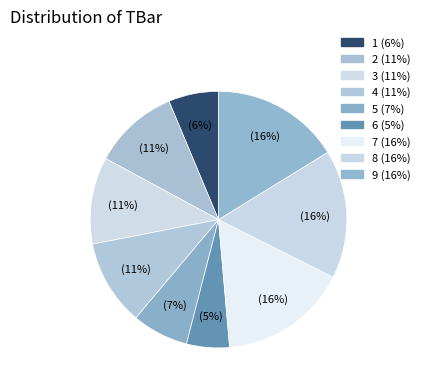

To the nearest percent, what percentage of the pie is 3?

11%